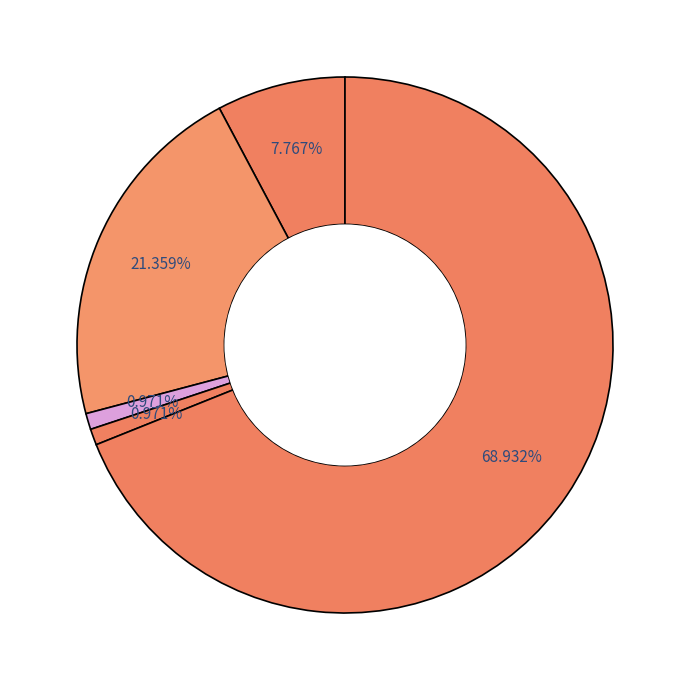

Rank the categories by value from highest to lowest.

Robbery, Aggravated Assault, Aggravated Battery, Homicide, Criminal Sexual Assault